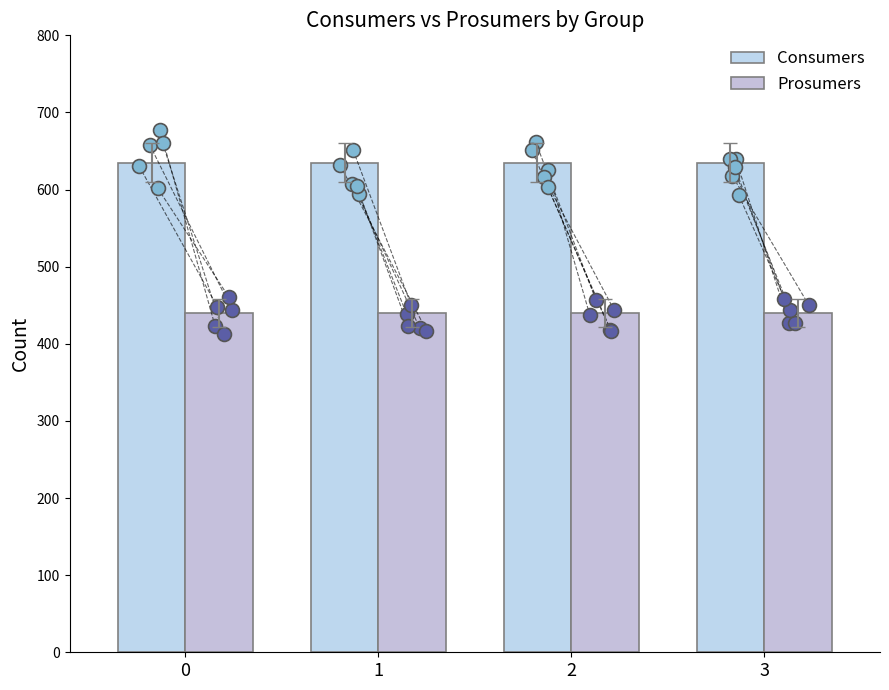

Is the value of Prosumers at 2 greater than the value of Consumers at 2?

No